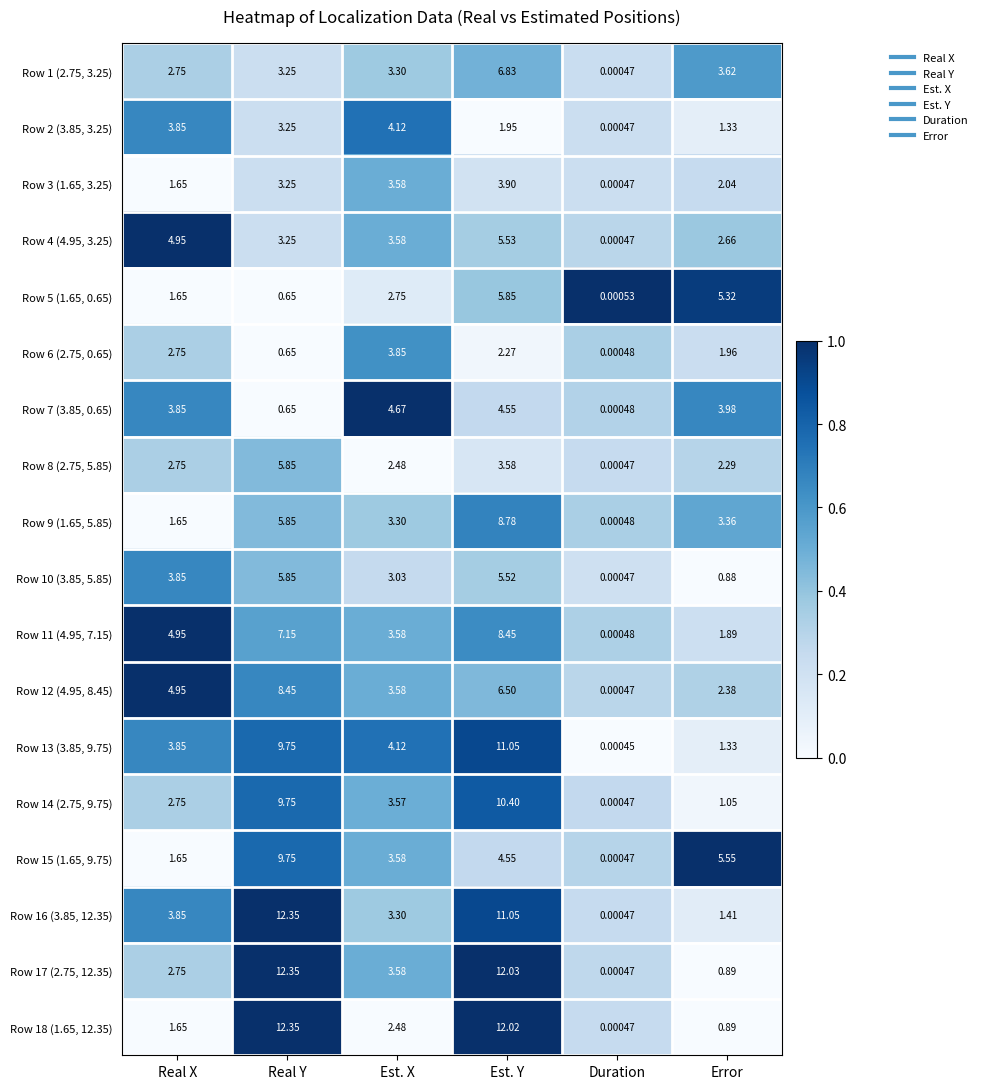

Which series has the largest total across all categories?

Row 16 (3.85, 12.35)